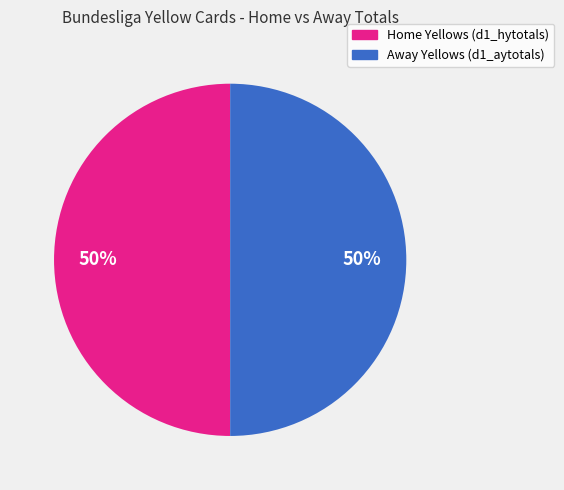

To the nearest percent, what is the average slice percentage?

50%